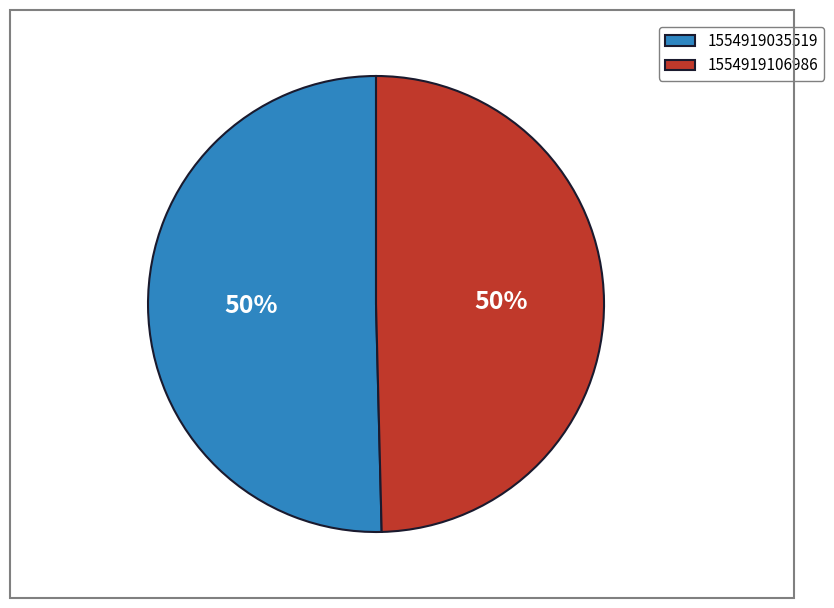

What is the largest slice in the pie chart?

1554919035519